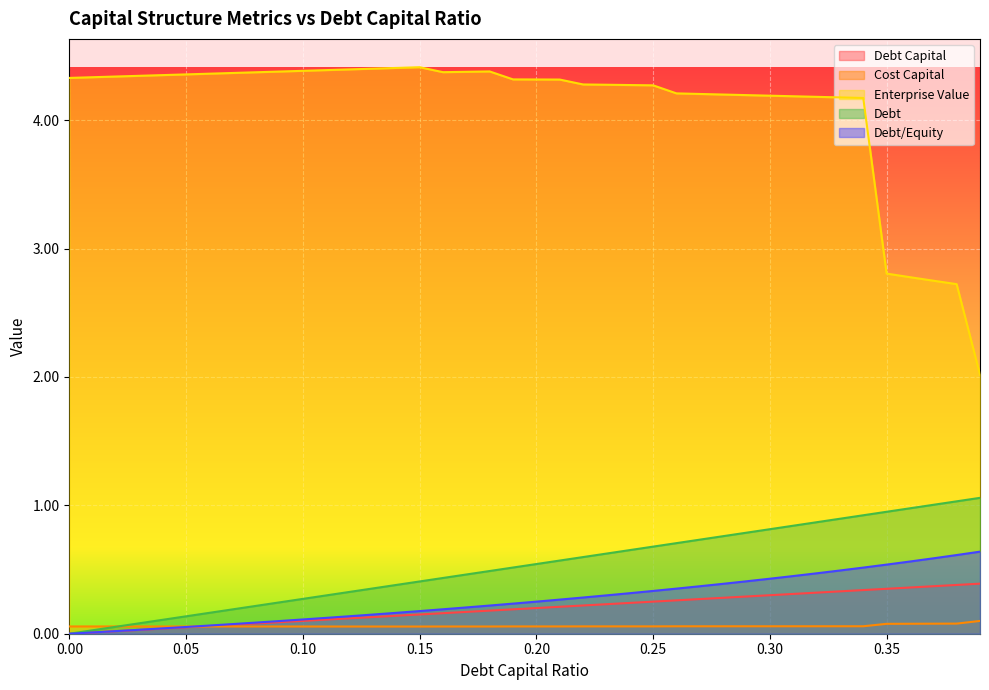

Reading left to right, extract all data points from this chart.

debt_capital: 0.0=0.0	0.01=0.0	0.02=0.0	0.03=0.0	0.04=0.0	0.05=0.1	0.06=0.1	0.07=0.1	0.08=0.1	0.09=0.1	0.1=0.1	0.11=0.1	0.12=0.1	0.13=0.1	0.14=0.1	0.15=0.1	0.16=0.2	0.17=0.2	0.18=0.2	0.19=0.2	0.2=0.2	0.21=0.2	0.22=0.2	0.23=0.2	0.24=0.2	0.25=0.2	0.26=0.3	0.27=0.3	0.28=0.3	0.29=0.3	0.3=0.3	0.31=0.3	0.32=0.3	0.33=0.3	0.34=0.3	0.35=0.3	0.36=0.4	0.37=0.4	0.38=0.4	0.39=0.4
cost_capital: 0.0=0.1	0.01=0.1	0.02=0.1	0.03=0.1	0.04=0.1	0.05=0.1	0.06=0.1	0.07=0.1	0.08=0.1	0.09=0.1	0.1=0.1	0.11=0.1	0.12=0.1	0.13=0.1	0.14=0.1	0.15=0.1	0.16=0.1	0.17=0.1	0.18=0.1	0.19=0.1	0.2=0.1	0.21=0.1	0.22=0.1	0.23=0.1	0.24=0.1	0.25=0.1	0.26=0.1	0.27=0.1	0.28=0.1	0.29=0.1	0.3=0.1	0.31=0.1	0.32=0.1	0.33=0.1	0.34=0.1	0.35=0.1	0.36=0.1	0.37=0.1	0.38=0.1	0.39=0.1
enterprise_value: 0.0=4.3	0.01=4.3	0.02=4.3	0.03=4.3	0.04=4.4	0.05=4.4	0.06=4.4	0.07=4.4	0.08=4.4	0.09=4.4	0.1=4.4	0.11=4.4	0.12=4.4	0.13=4.4	0.14=4.4	0.15=4.4	0.16=4.4	0.17=4.4	0.18=4.4	0.19=4.3	0.2=4.3	0.21=4.3	0.22=4.3	0.23=4.3	0.24=4.3	0.25=4.3	0.26=4.2	0.27=4.2	0.28=4.2	0.29=4.2	0.3=4.2	0.31=4.2	0.32=4.2	0.33=4.2	0.34=4.2	0.35=2.8	0.36=2.8	0.37=2.8	0.38=2.7	0.39=2.0
debt: 0.0=0.0	0.01=0.0	0.02=0.1	0.03=0.1	0.04=0.1	0.05=0.1	0.06=0.2	0.07=0.2	0.08=0.2	0.09=0.2	0.1=0.3	0.11=0.3	0.12=0.3	0.13=0.4	0.14=0.4	0.15=0.4	0.16=0.4	0.17=0.5	0.18=0.5	0.19=0.5	0.2=0.5	0.21=0.6	0.22=0.6	0.23=0.6	0.24=0.7	0.25=0.7	0.26=0.7	0.27=0.7	0.28=0.8	0.29=0.8	0.3=0.8	0.31=0.8	0.32=0.9	0.33=0.9	0.34=0.9	0.35=0.9	0.36=1.0	0.37=1.0	0.38=1.0	0.39=1.1
debt_equity: 0.0=0.0	0.01=0.0	0.02=0.0	0.03=0.0	0.04=0.0	0.05=0.1	0.06=0.1	0.07=0.1	0.08=0.1	0.09=0.1	0.1=0.1	0.11=0.1	0.12=0.1	0.13=0.1	0.14=0.2	0.15=0.2	0.16=0.2	0.17=0.2	0.18=0.2	0.19=0.2	0.2=0.2	0.21=0.3	0.22=0.3	0.23=0.3	0.24=0.3	0.25=0.3	0.26=0.4	0.27=0.4	0.28=0.4	0.29=0.4	0.3=0.4	0.31=0.4	0.32=0.5	0.33=0.5	0.34=0.5	0.35=0.5	0.36=0.6	0.37=0.6	0.38=0.6	0.39=0.6